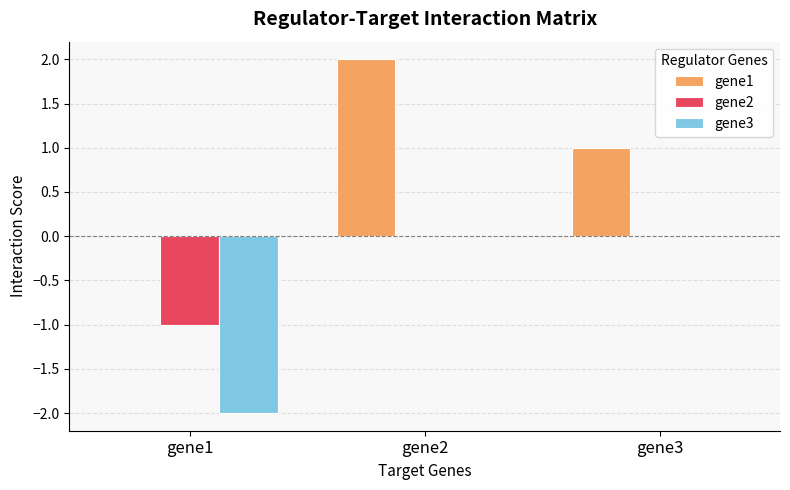

Are the bars grouped side by side (vs. stacked)?

Yes